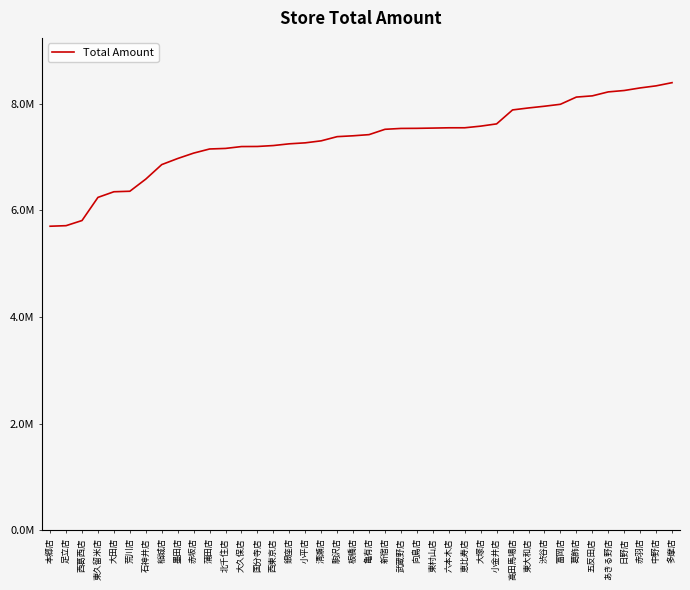

What is the ratio of the value at 荒川店 to the value at 葛飾店?

0.8